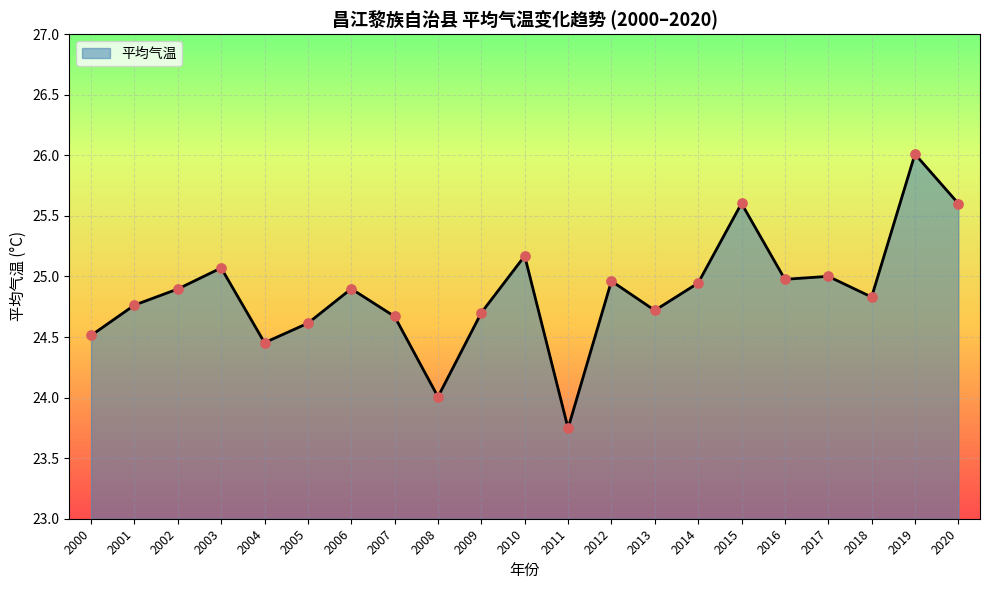

What is the ratio of the value at 2015 to the value at 2017?

1.0